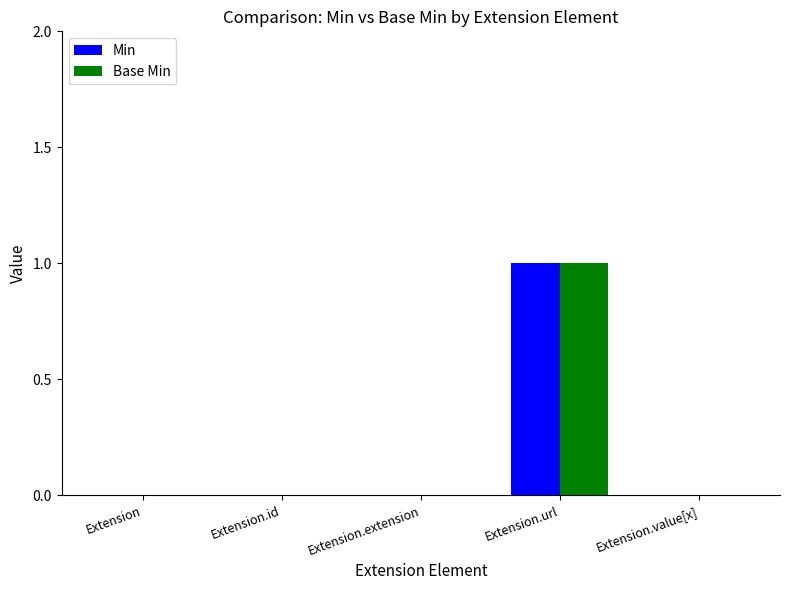

True or false: Base Min has a value of 0 at Extension.value[x].

True